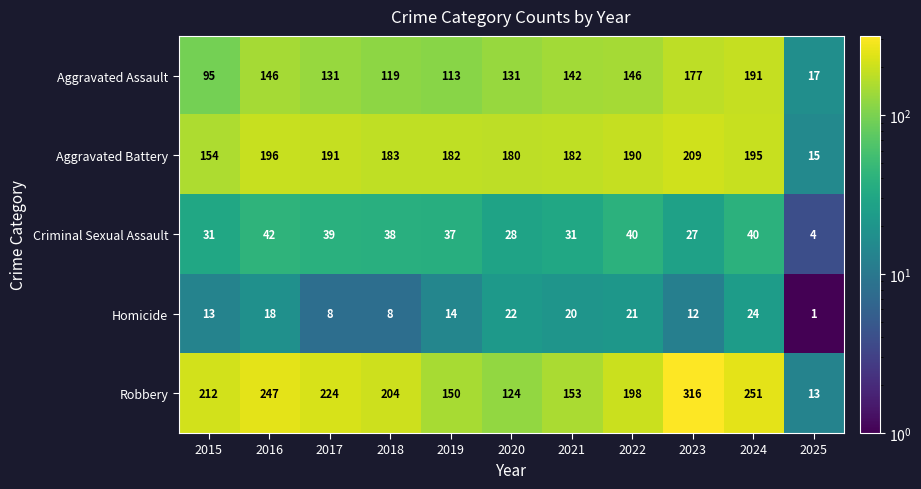

At which label is Robbery closest to 164?

2021